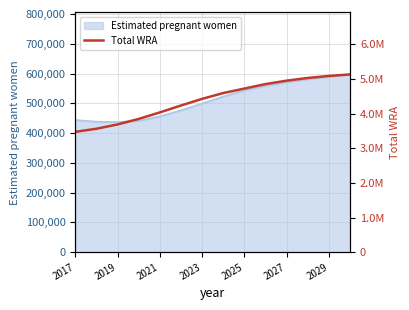

The value of Estimated pregnant women at 2017 is 734096.3. True or false?

False